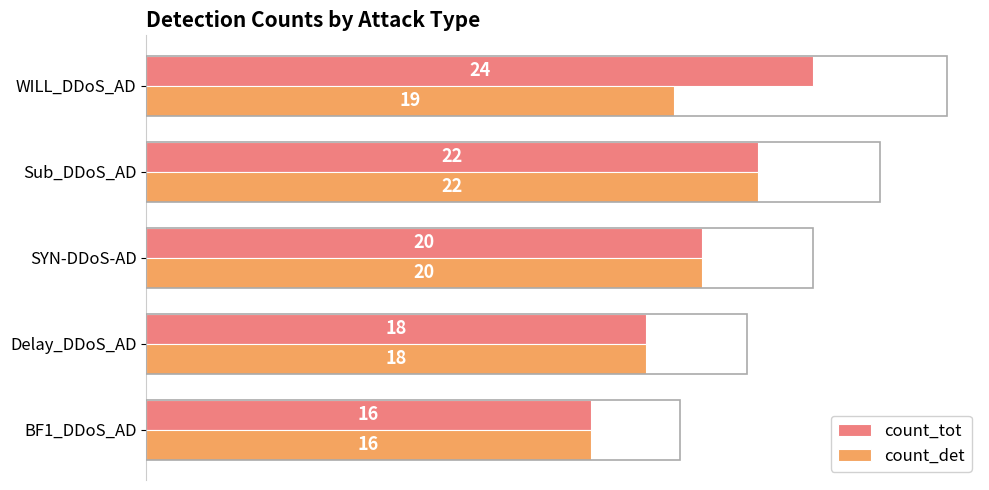

True or false: count_tot has a value of 12 at WILL_DDoS_AD.

False